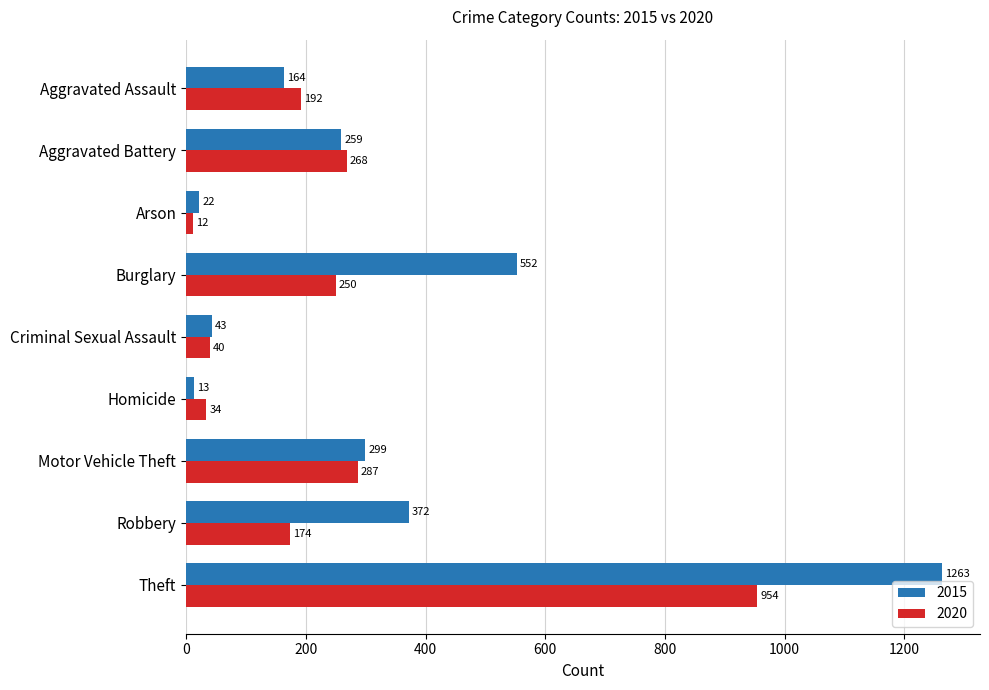

Where is 2015 nearest to the value 638?

Burglary